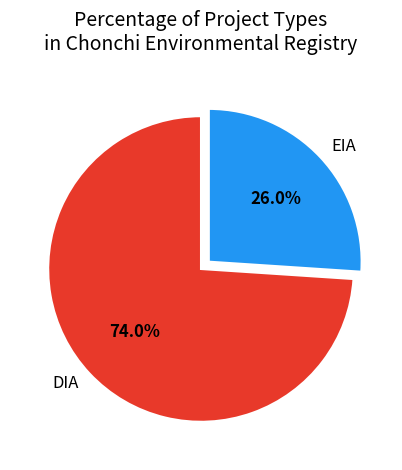

Count the number of slices in the pie.

2